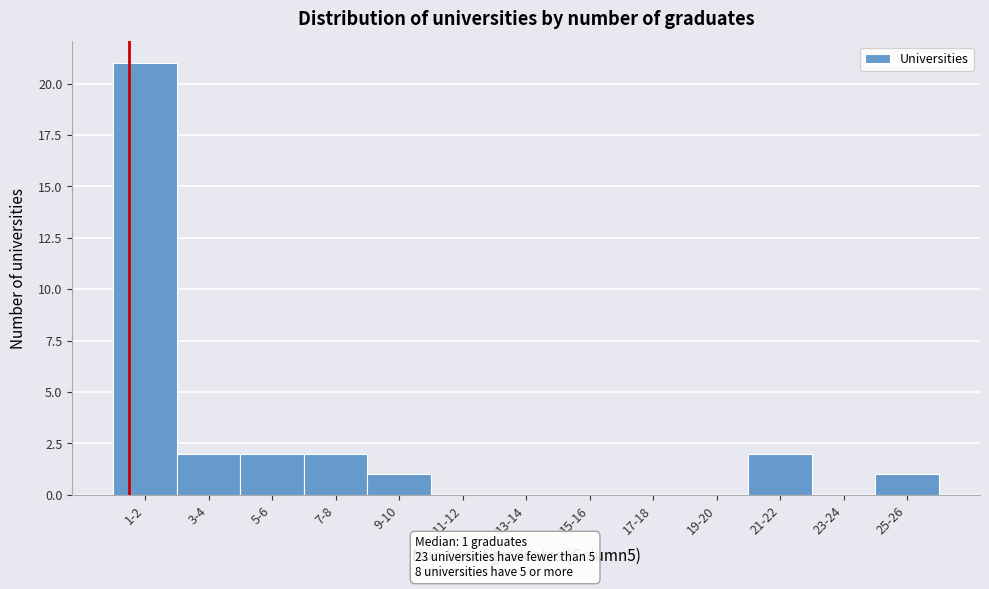

Reading left to right, transcribe all the data shown in this chart.

1-2=21	3-4=2	5-6=2	7-8=2	9-10=1	11-12=0	13-14=0	15-16=0	17-18=0	19-20=0	21-22=2	23-24=0	25-26=1